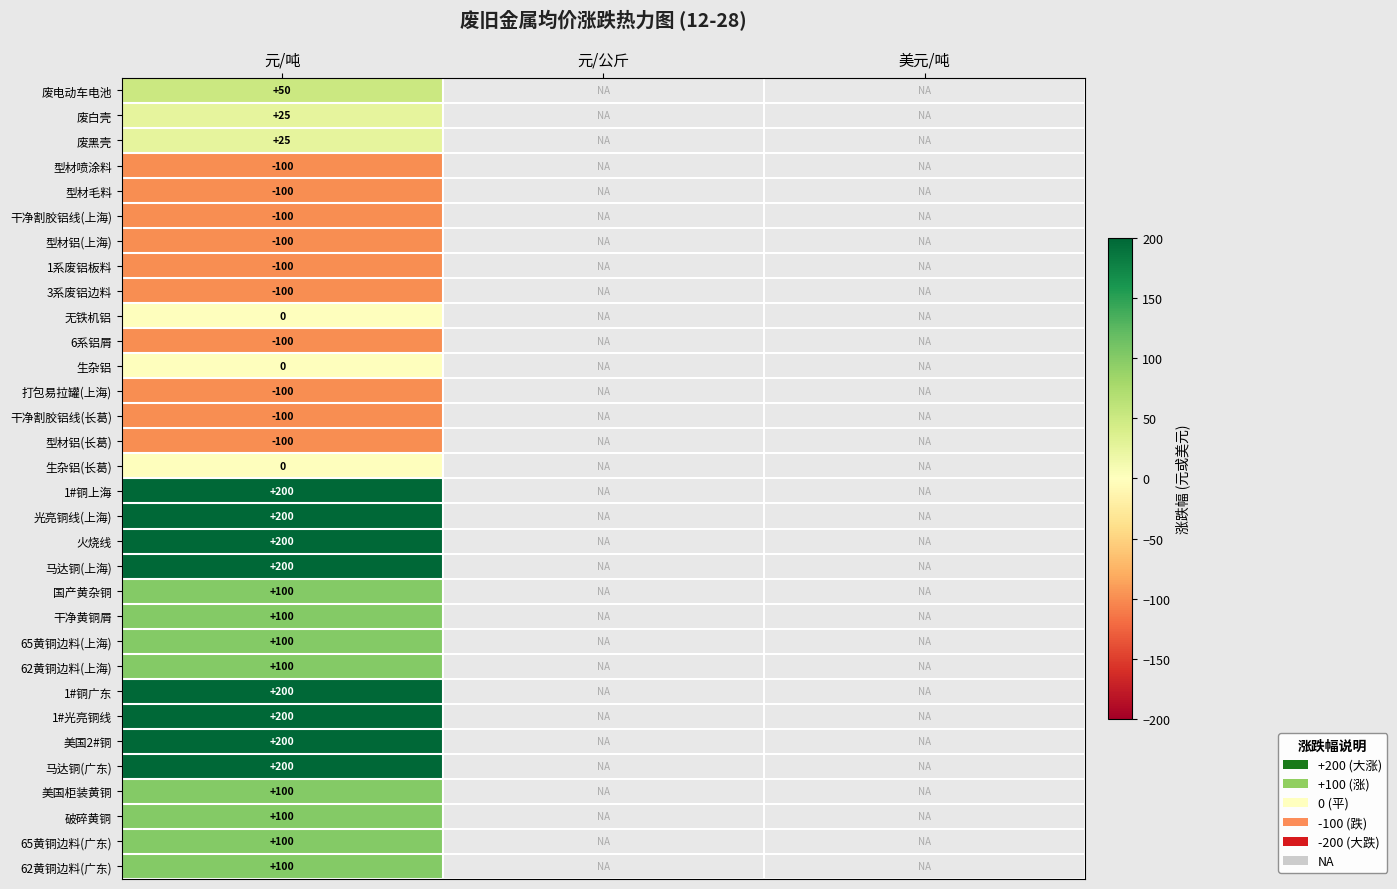

The 废黑壳 series shows 41.7 at 元/吨. True or false?

False